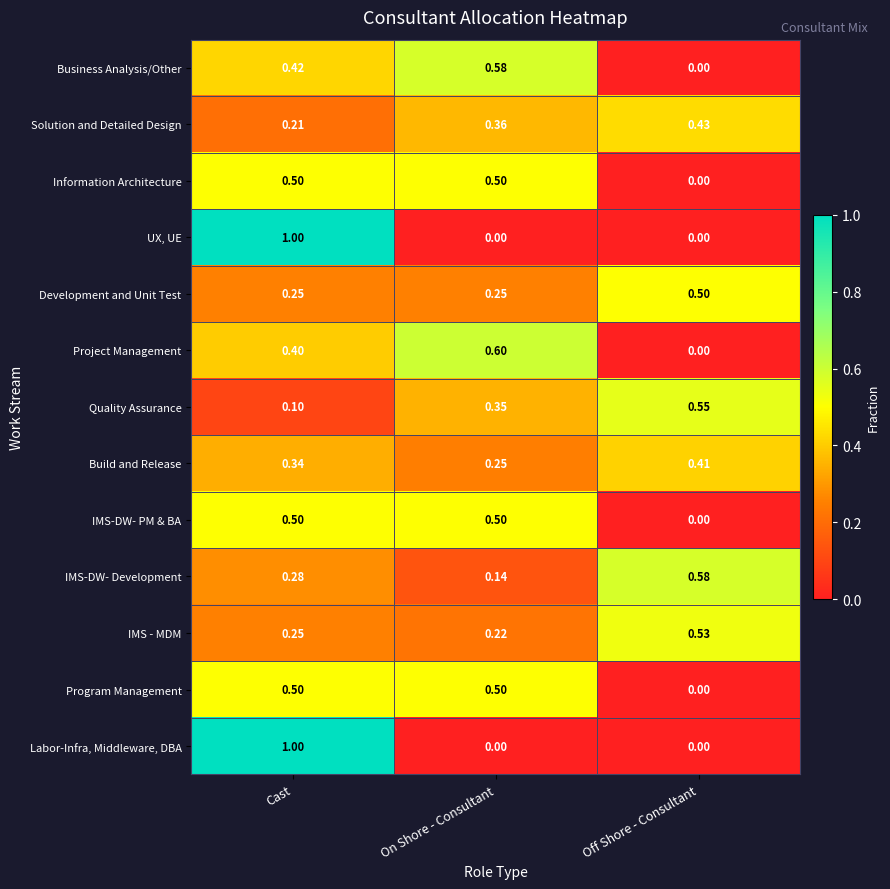

At which category is the sum across all series the highest?

Cast